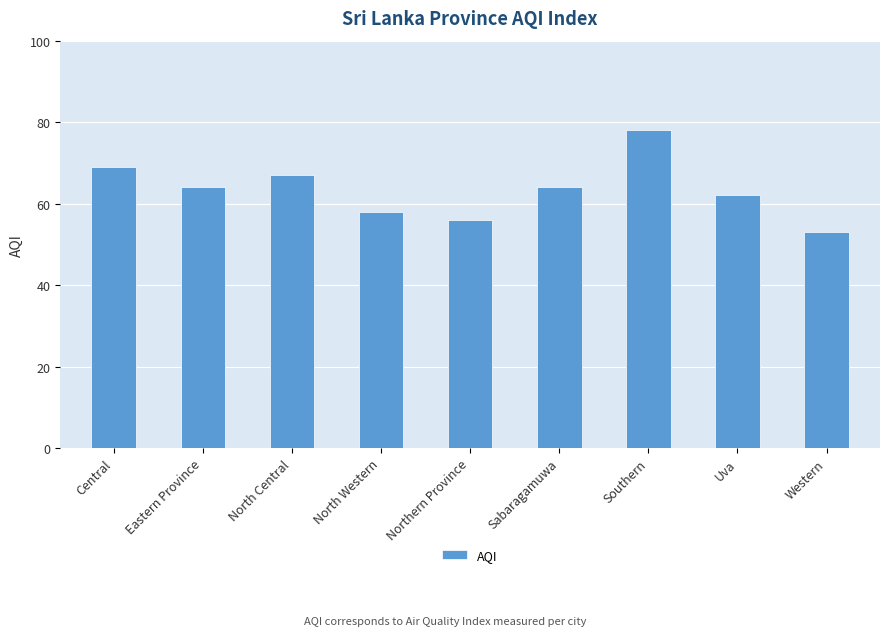

Reading left to right, list all the values displayed in this chart.

Central=69	Eastern Province=64	North Central=67	North Western=58	Northern Province=56	Sabaragamuwa=64	Southern=78	Uva=62	Western=53